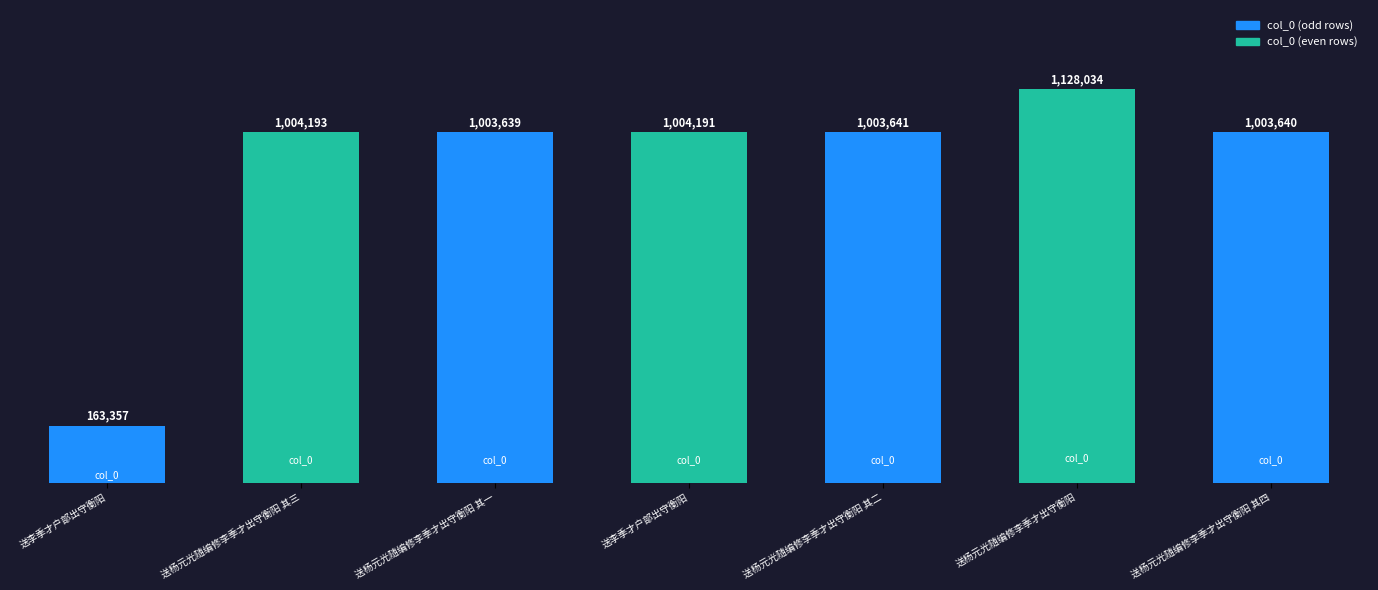

What is the label of the 7th bar from the left?

送杨元光随编修李季才出守衡阳 其四